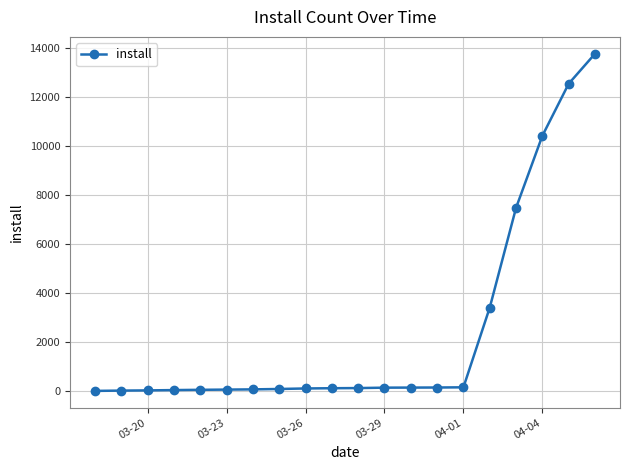

What is the maximum value shown in the chart?

13782